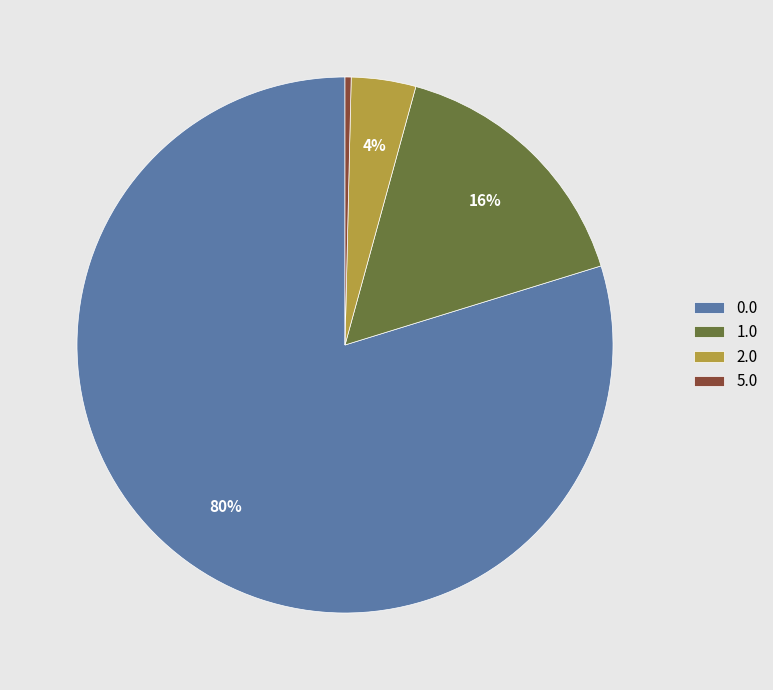

To the nearest percent, what portion does 2.0 represent?

4%